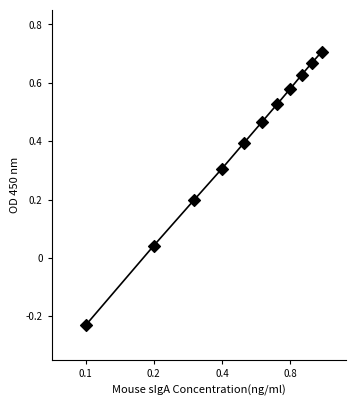

What is the range of Y values (max minus min)?

0.9